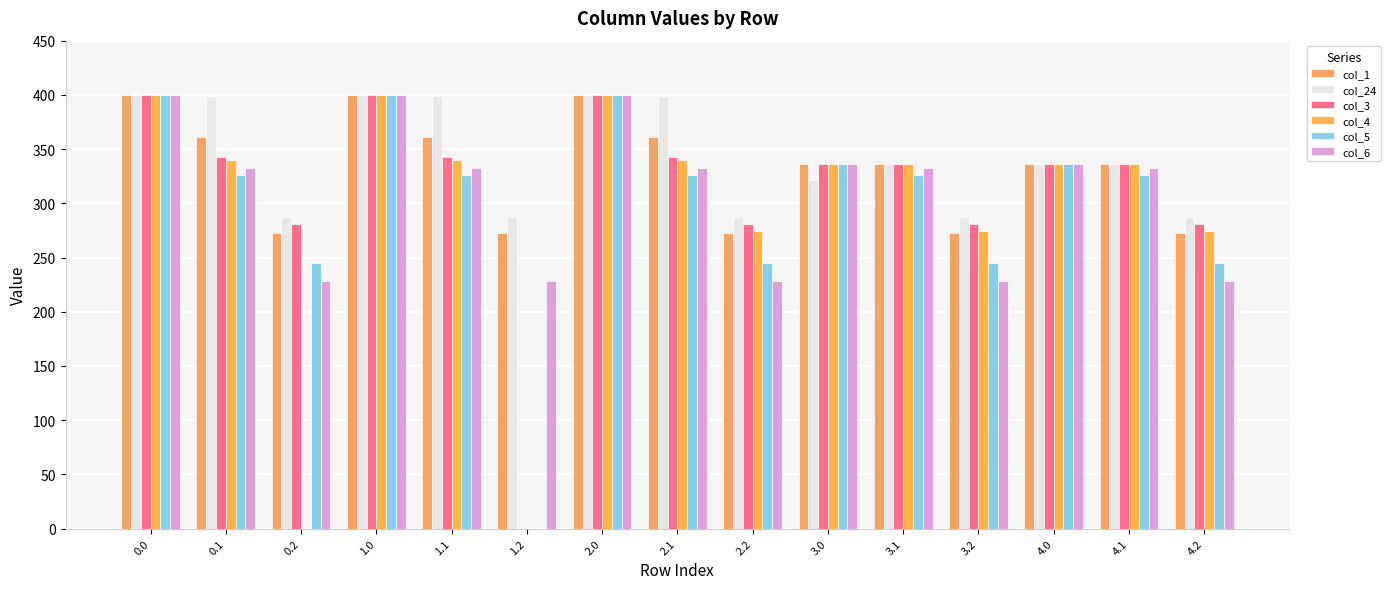

Which series has the widest spread of values?

col_3